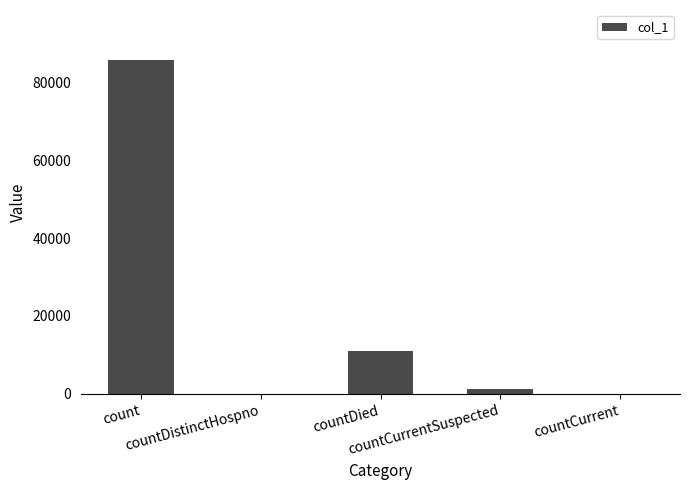

Reading left to right, list all the values displayed in this chart.

count=85631	countDistinctHospno=0	countDied=11069	countCurrentSuspected=1329	countCurrent=0